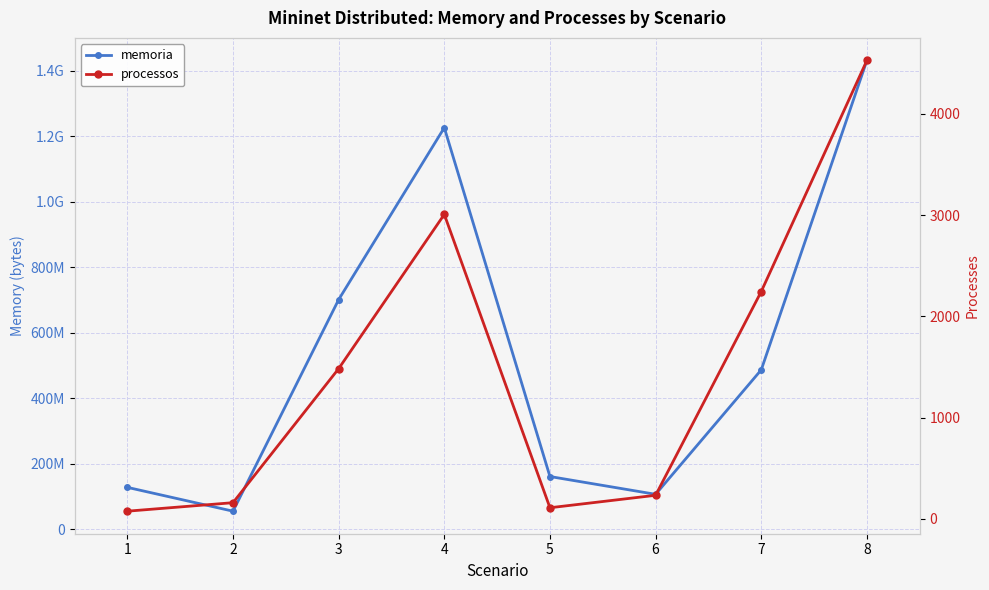

What is the maximum value for memoria?

1432268624